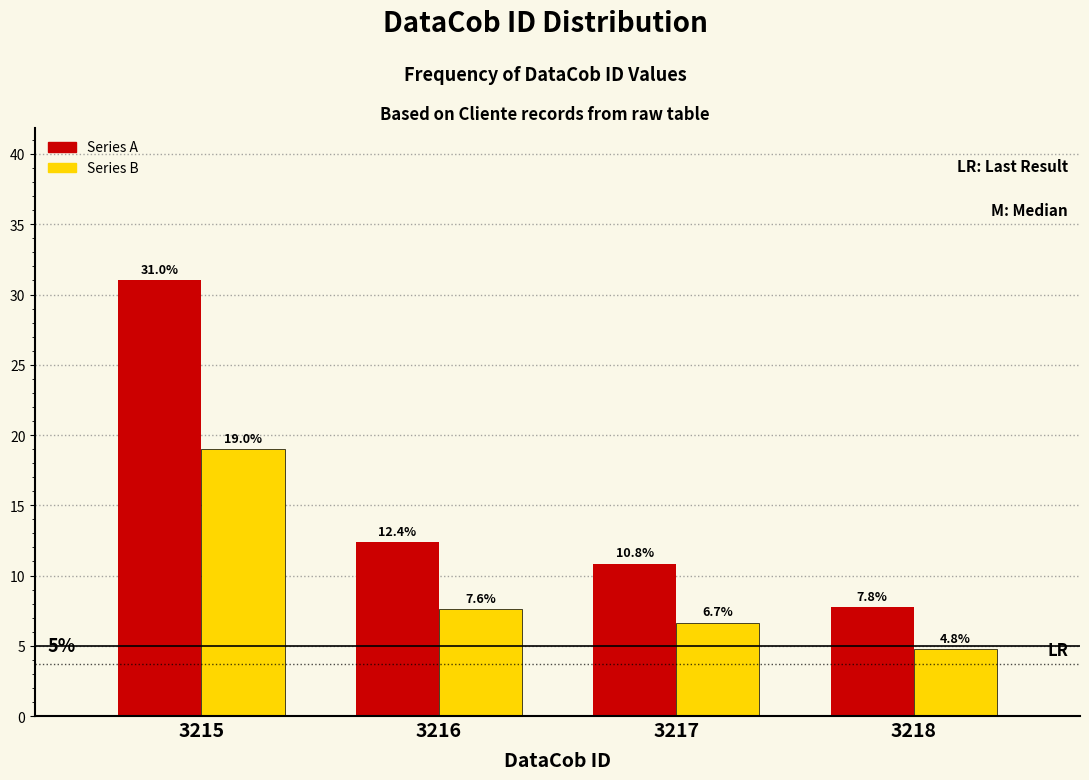

At which label does Series A reach its minimum?

3218